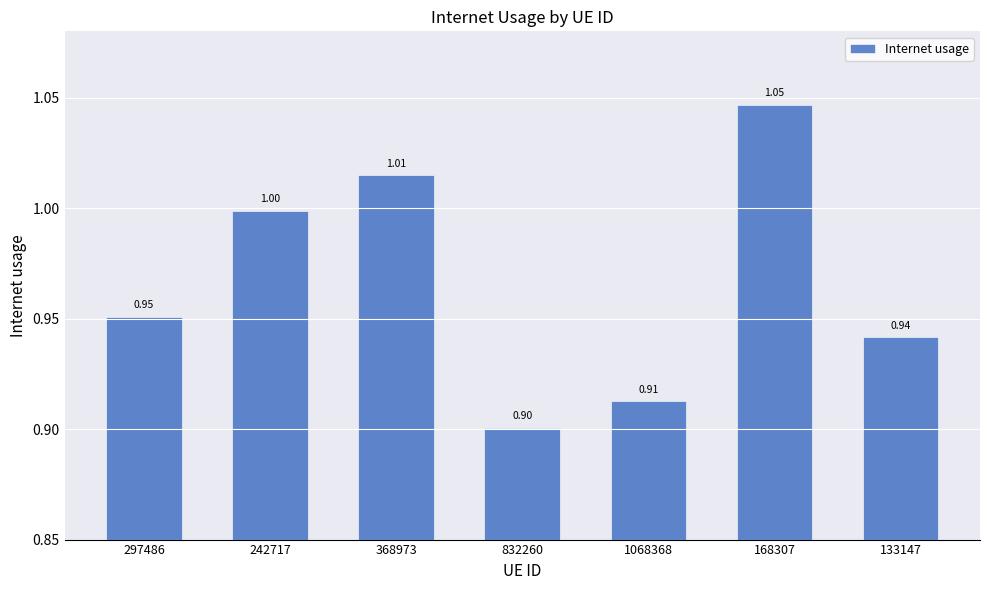

What is the difference between the values at 832260 and 242717?

0.1